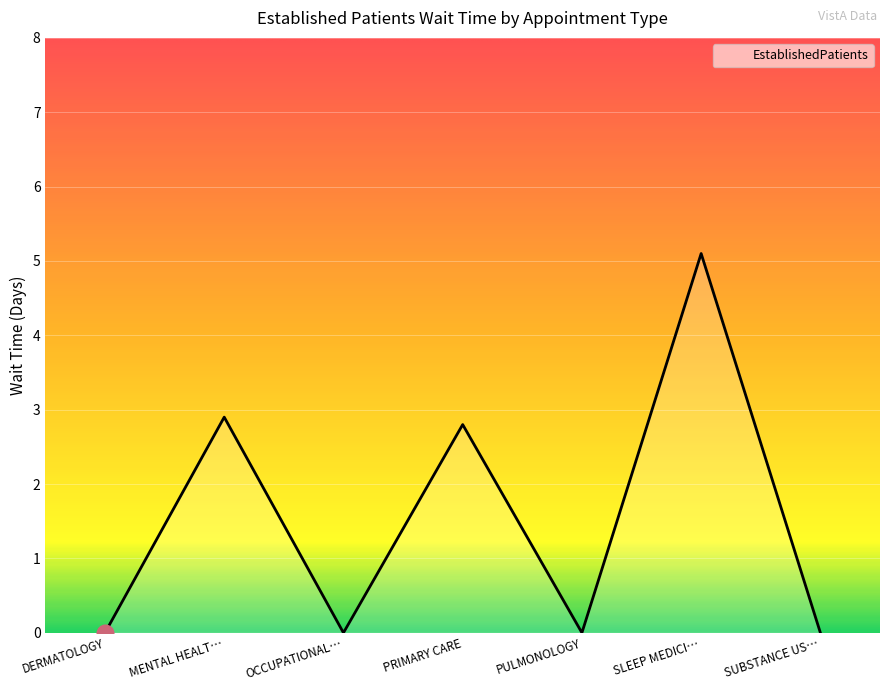

How many lines are shown in the chart?

1